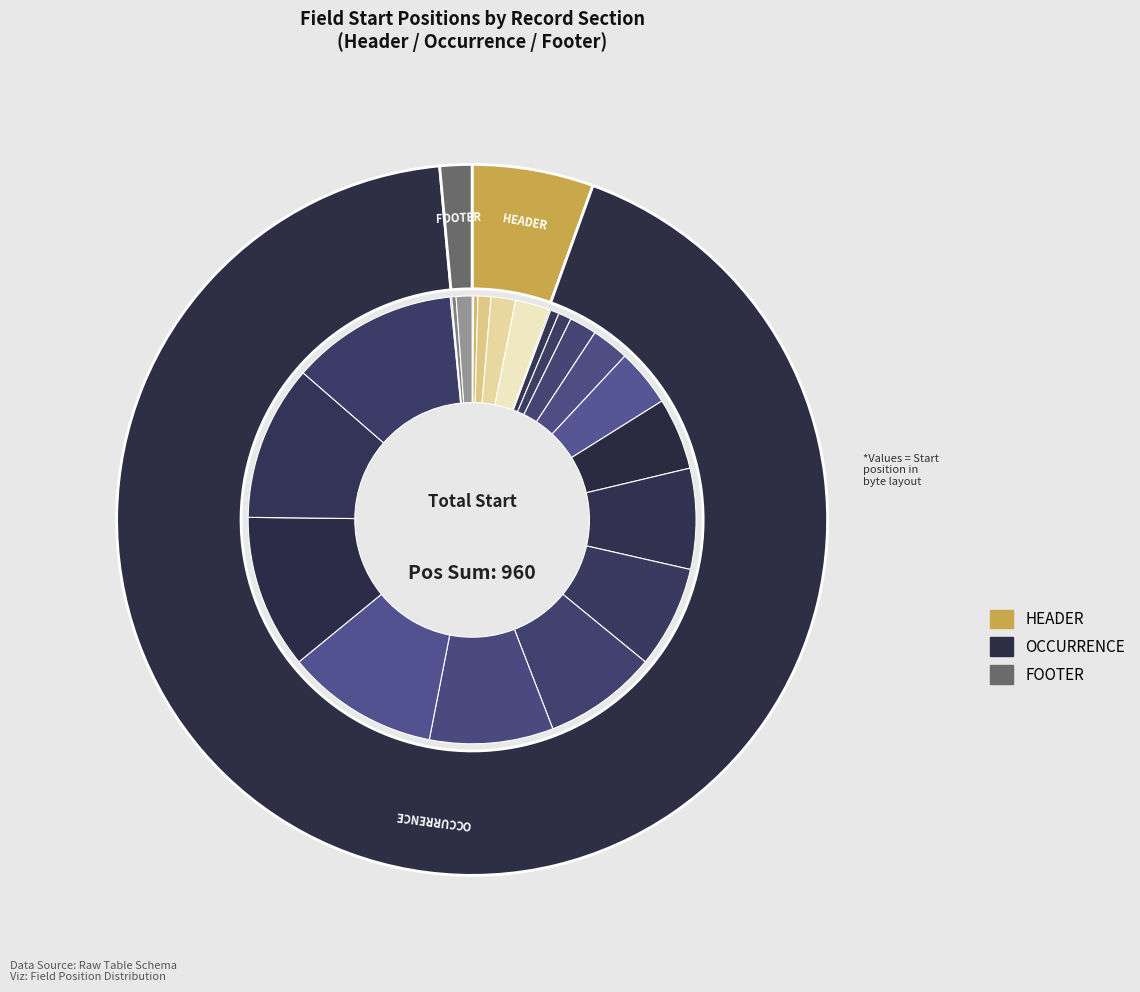

Is it true that HeadRocTxday(9) is 1% of the pie?

True